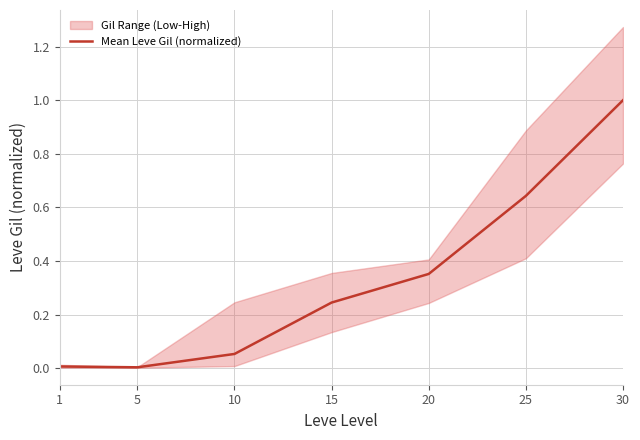

What is the difference between the second highest and second lowest values?

0.6